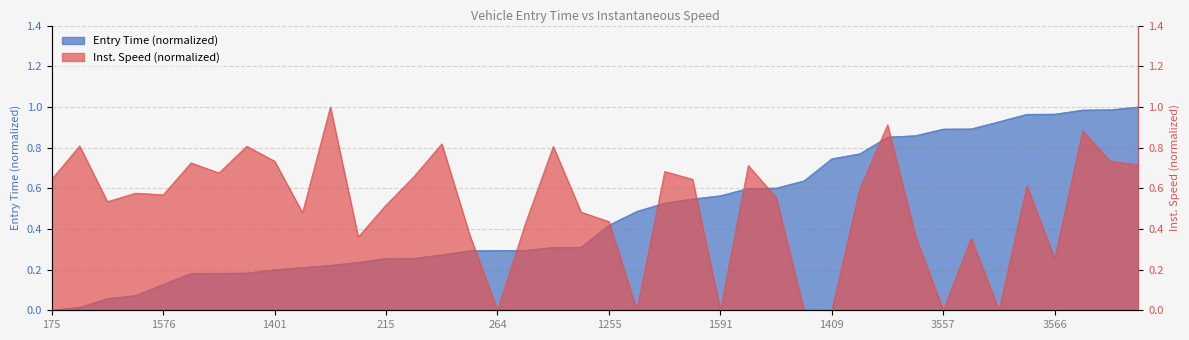

What is the total value across all series at 2223?

1.6